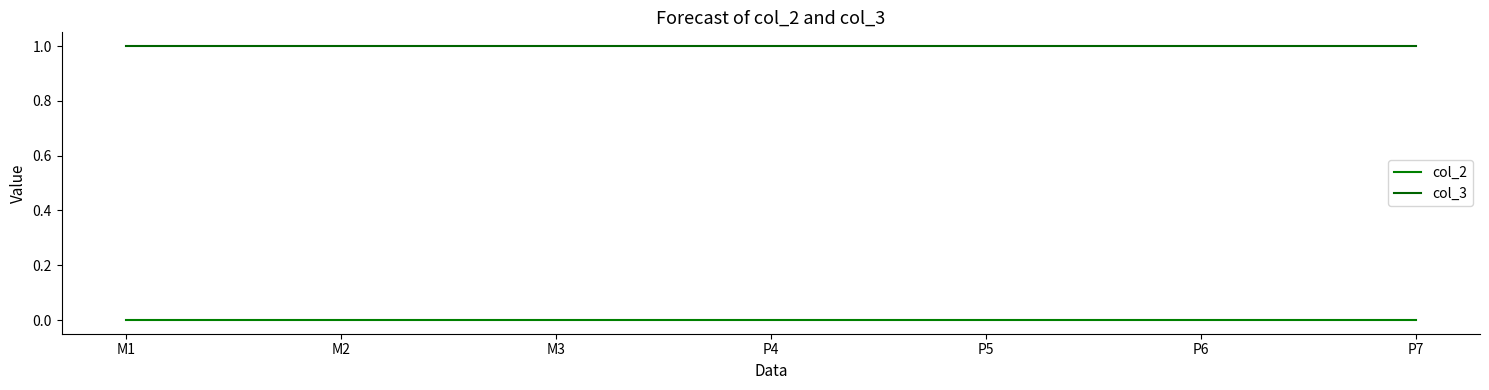

At P7, list the series in order from largest to smallest.

col_3, col_2